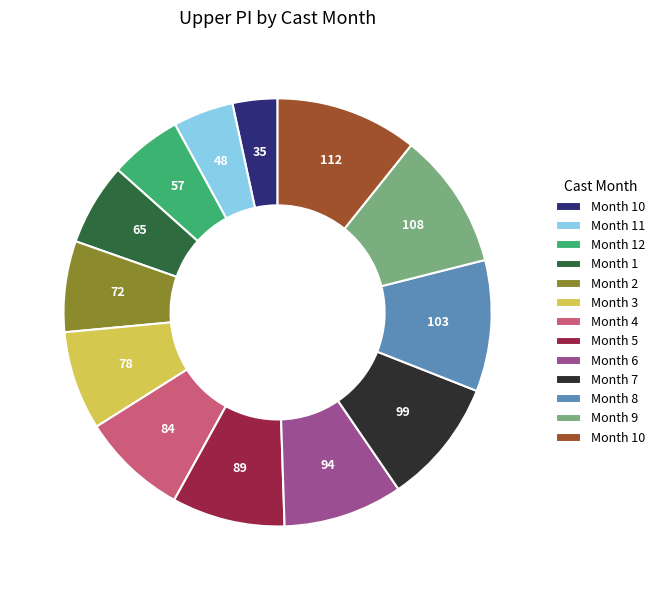

Does any single category account for the majority?

No